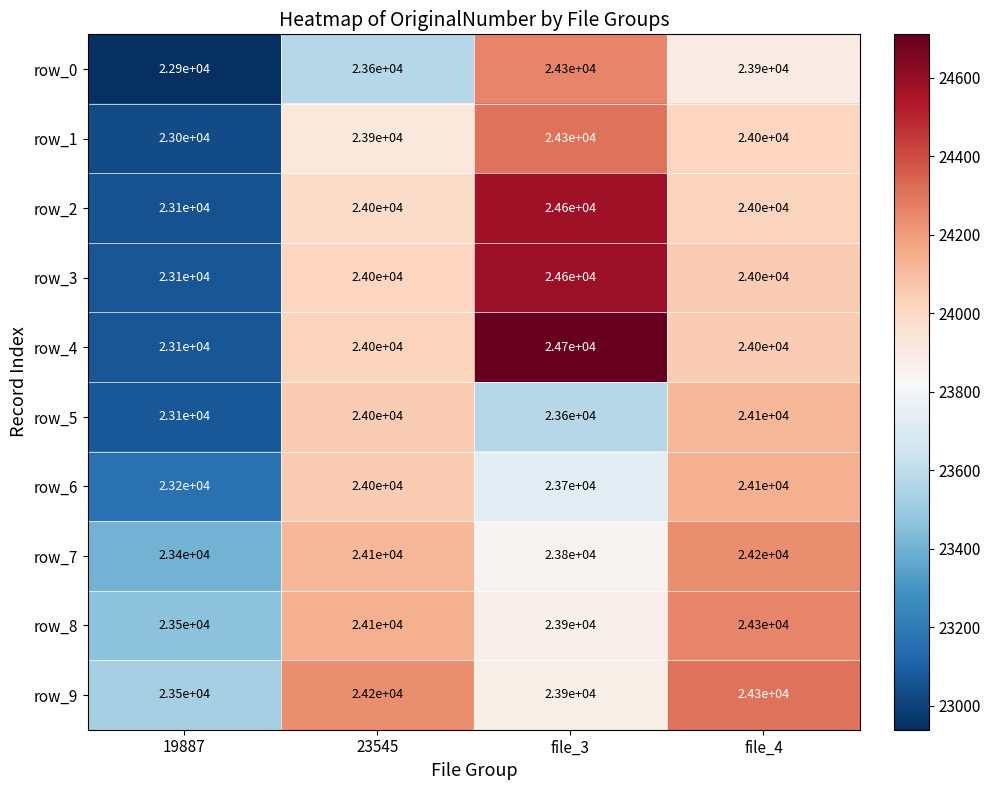

Count the row_7 values in the range 23800 to 24200.

3